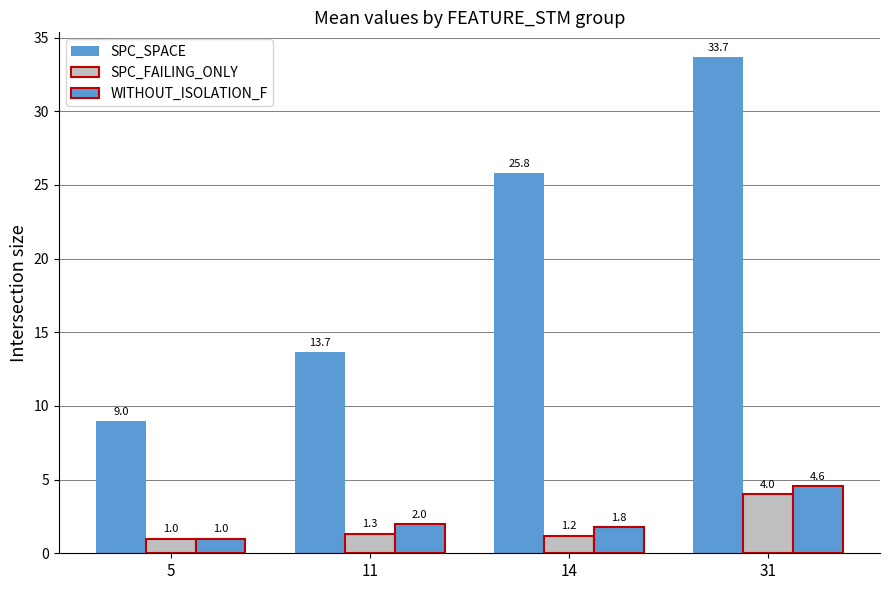

How many data points in SPC_FAILING_ONLY are above 1?

3